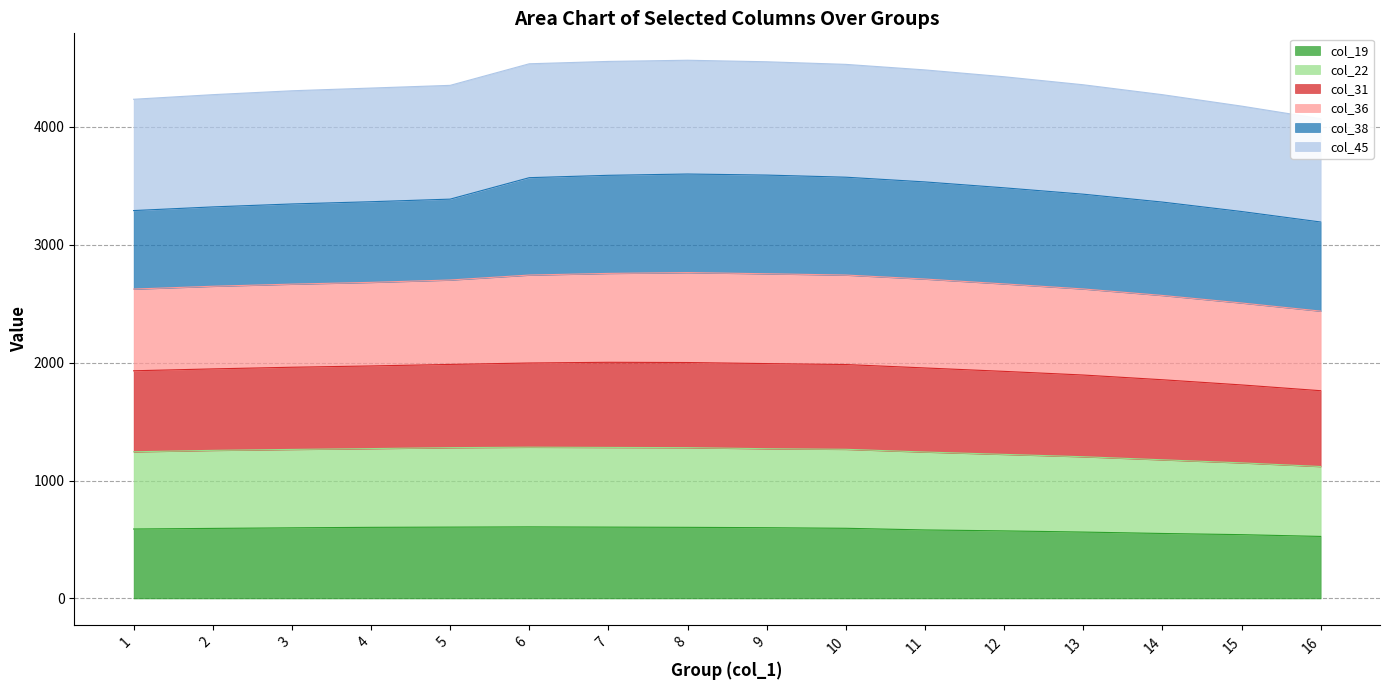

The col_19 series shows 877 at 8. True or false?

False